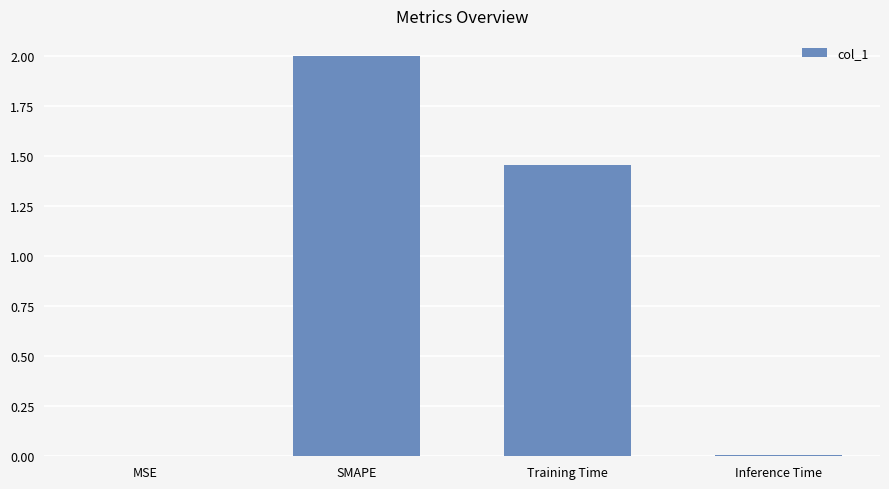

At which label does the data first exceed 1?

SMAPE